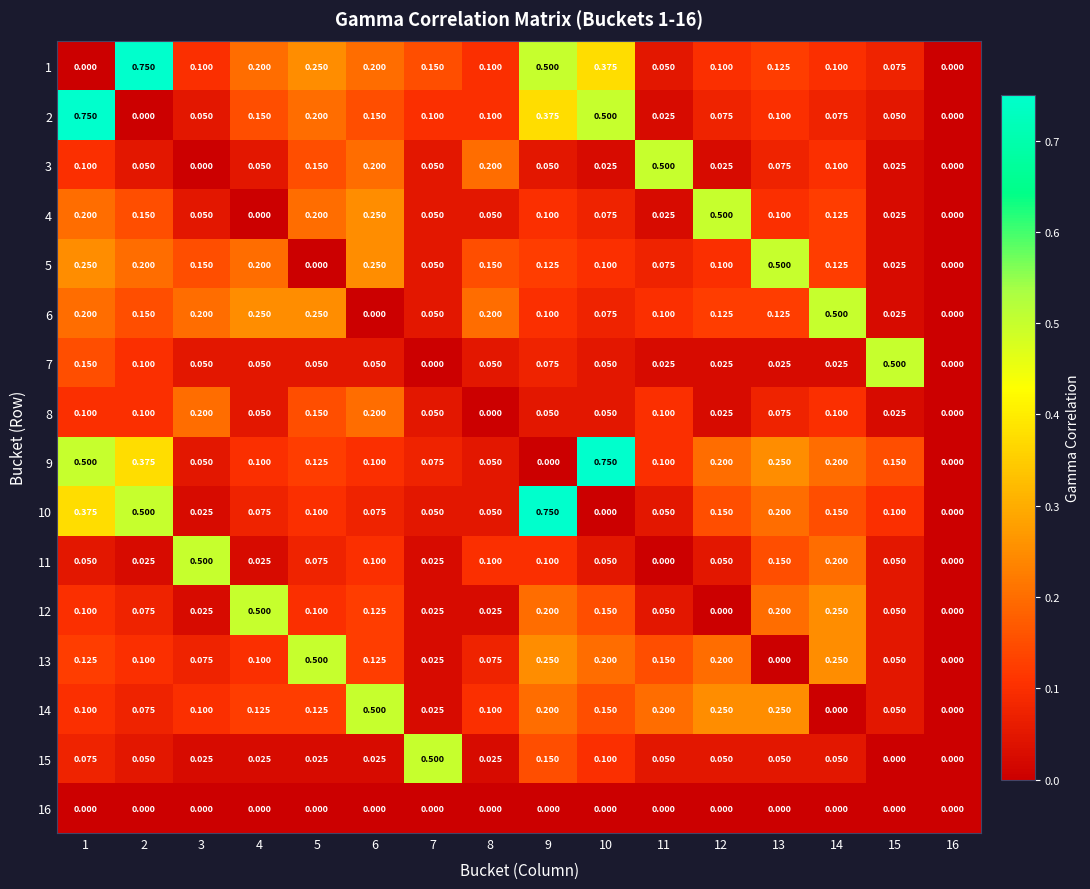

Is the value of 8 at 4 greater than the value of 1 at 12?

No